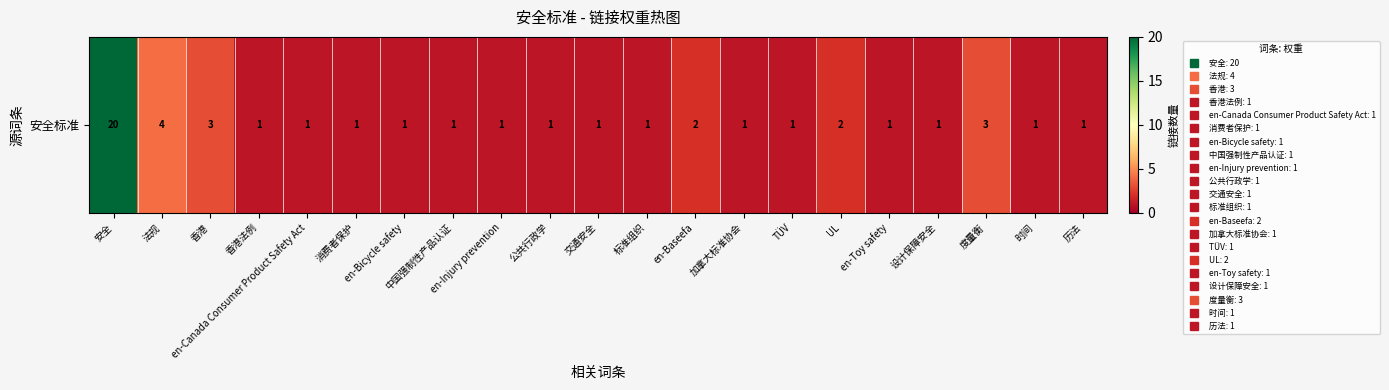

At which label is the value closest to 10?

法规